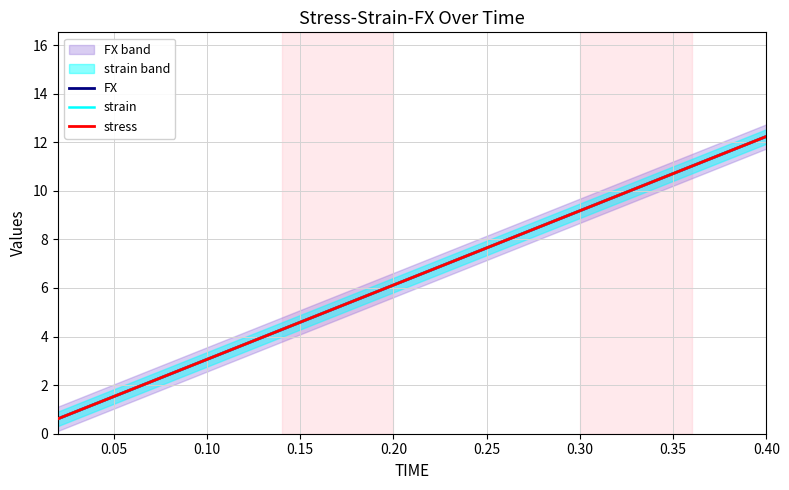

True or false: stress and FX cross at least once.

True